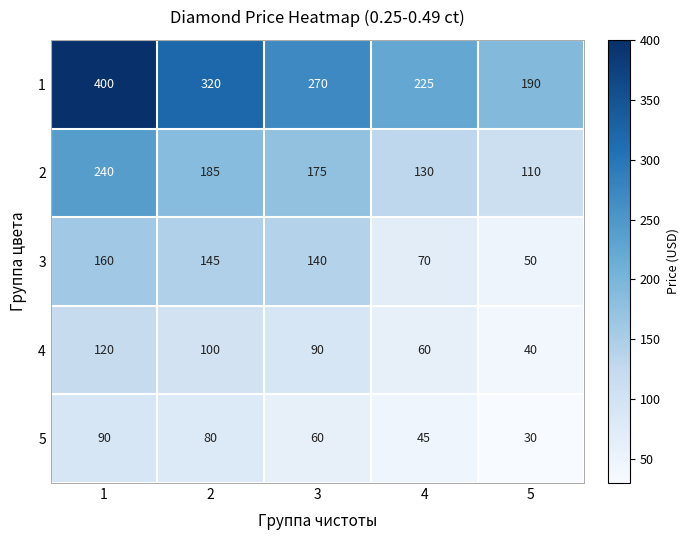

Reading left to right, list all the values displayed in this chart.

1: 1=400	2=320	3=270	4=225	5=190
2: 1=240	2=185	3=175	4=130	5=110
3: 1=160	2=145	3=140	4=70	5=50
4: 1=120	2=100	3=90	4=60	5=40
5: 1=90	2=80	3=60	4=45	5=30